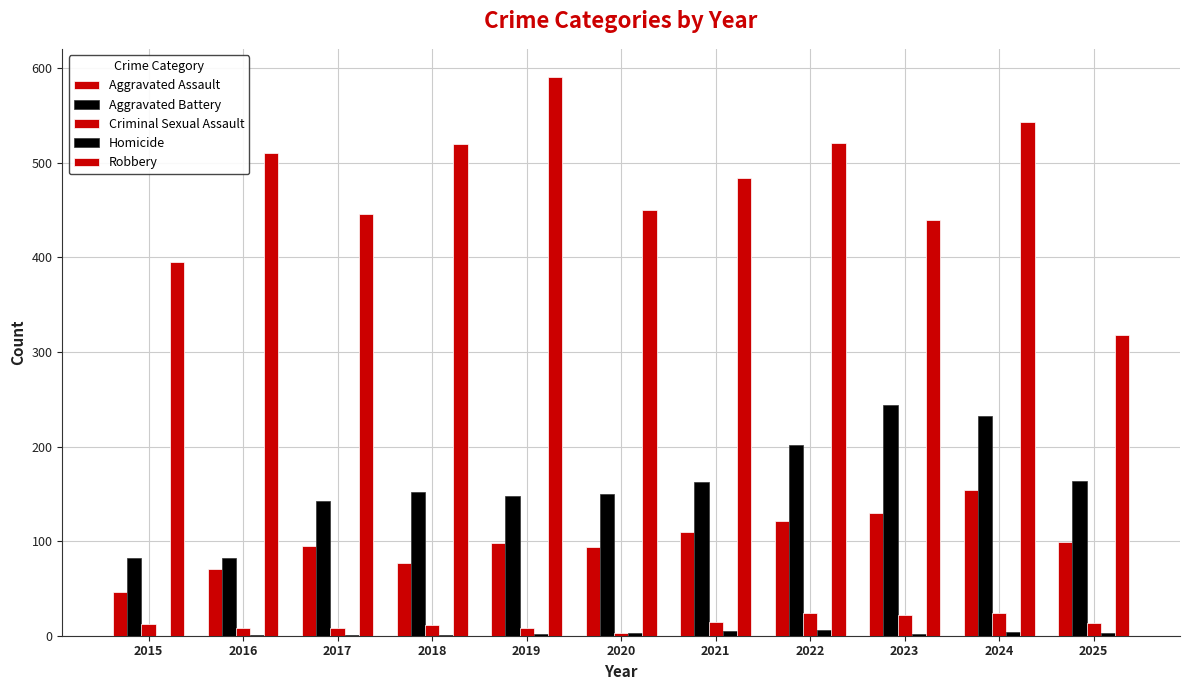

What is the sum of all Criminal Sexual Assault values?

147